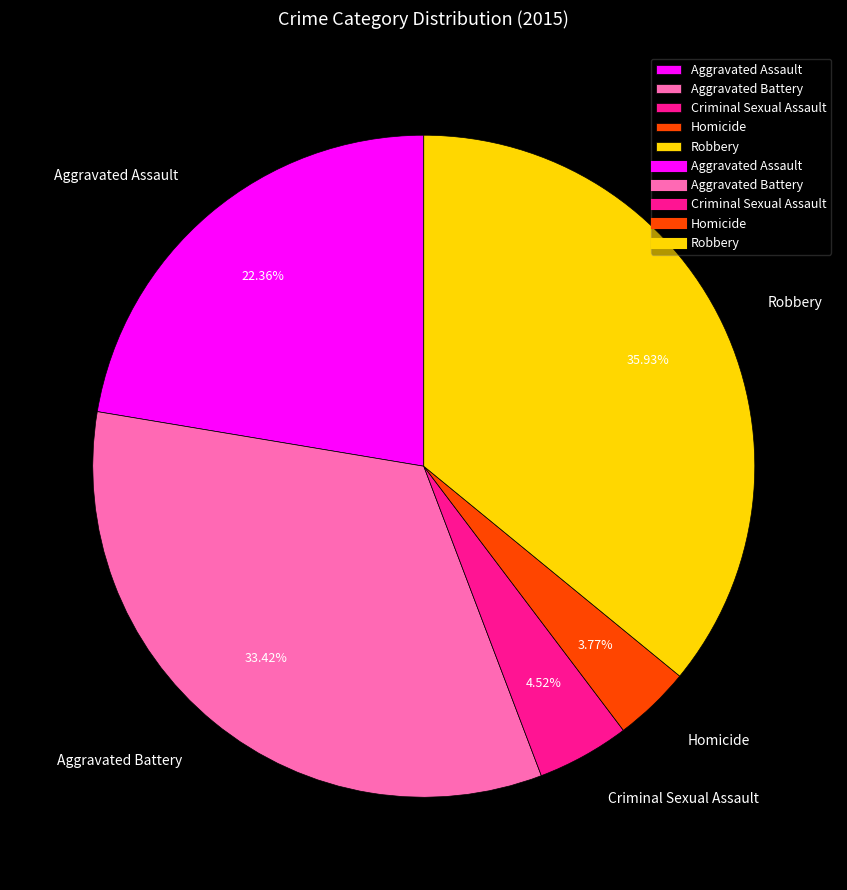

What percentage is the Aggravated Assault slice, to the nearest percent?

22%